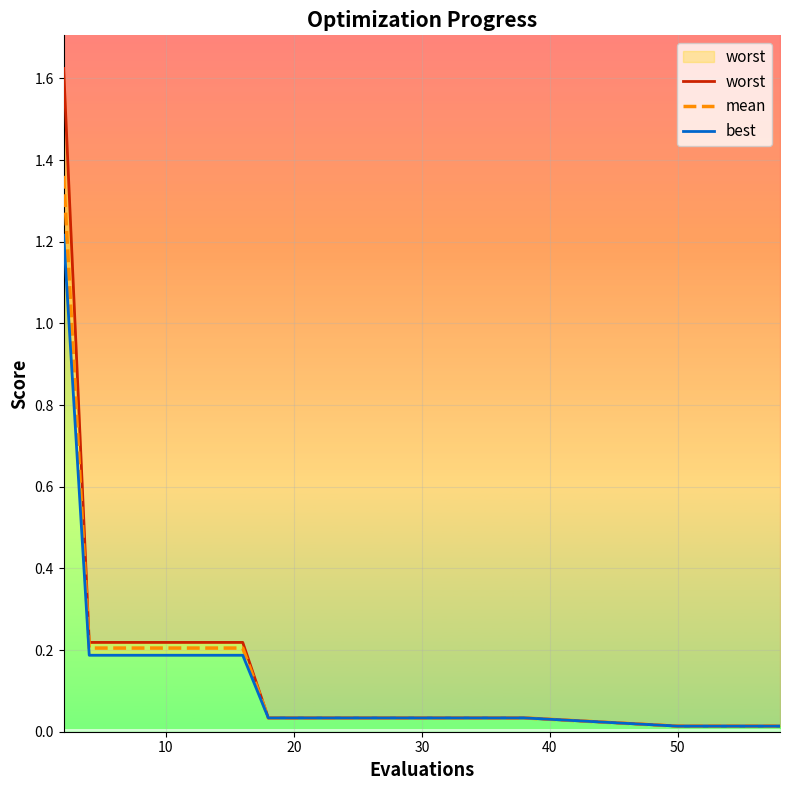

The value of mean at 10 is 0.3. True or false?

False